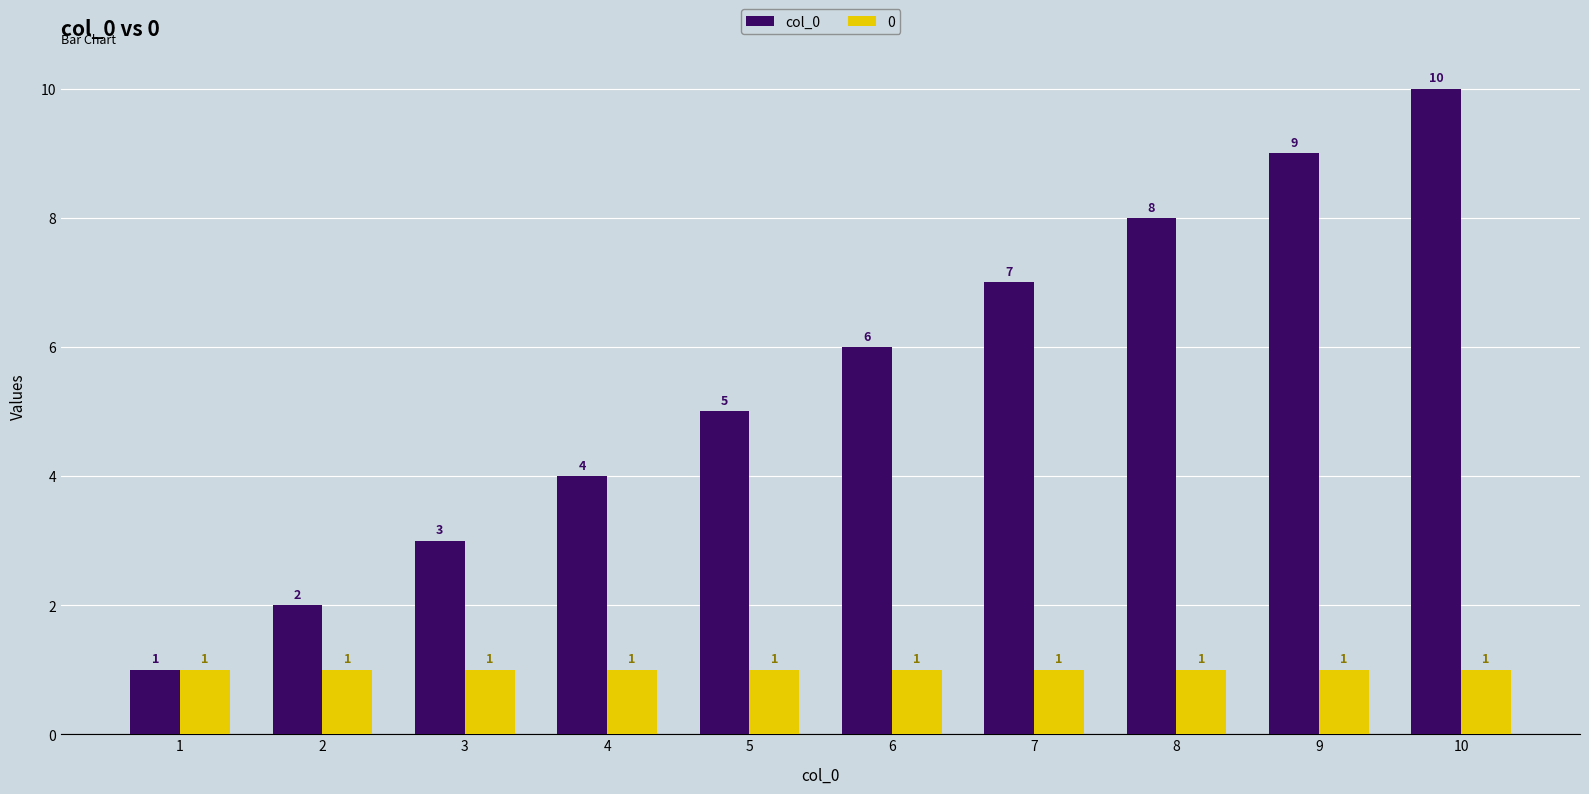

Count the number of categories in the chart.

10